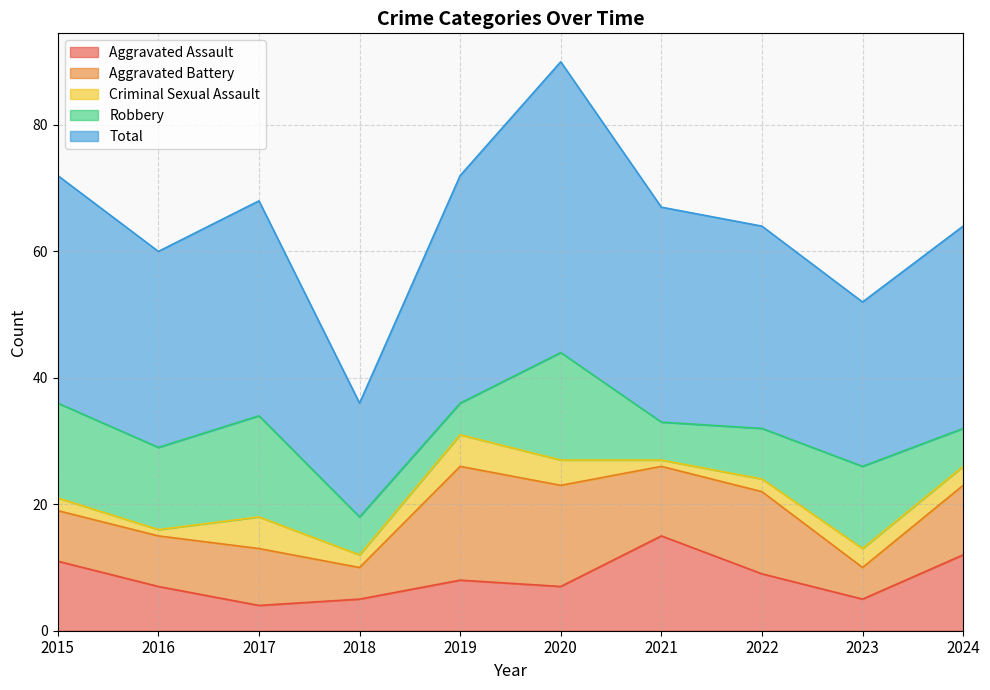

At 2021, list the series in order from smallest to largest.

Criminal Sexual Assault, Robbery, Aggravated Battery, Aggravated Assault, Total